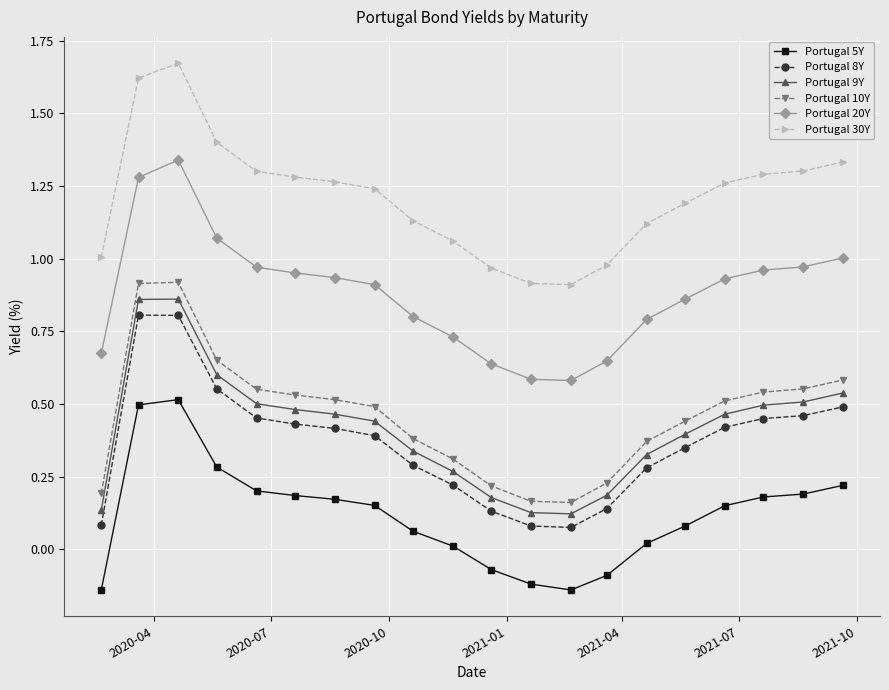

True or false: Portugal 20Y and Portugal 30Y intersect in this chart.

False